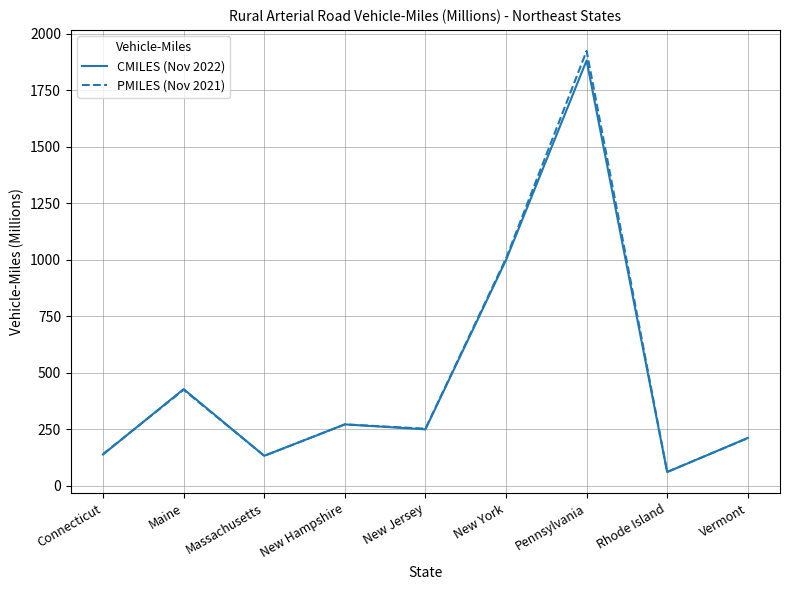

Which category has the highest value across all series?

Pennsylvania